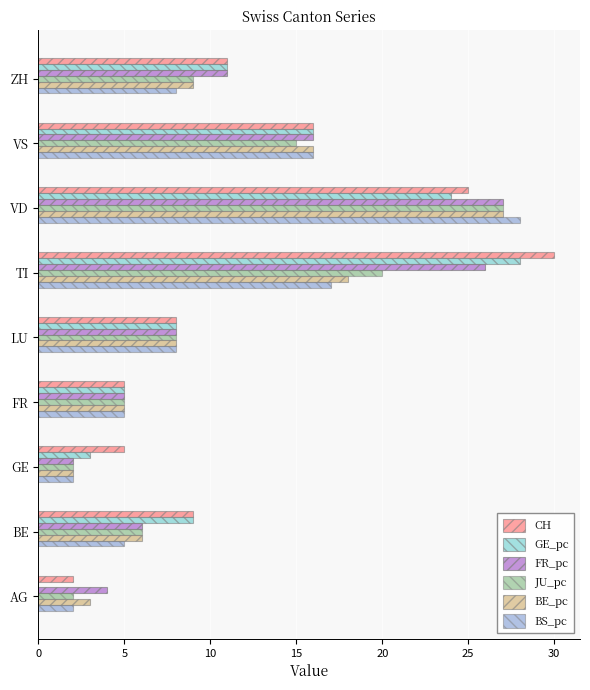

At which label does BE_pc reach its peak?

VD